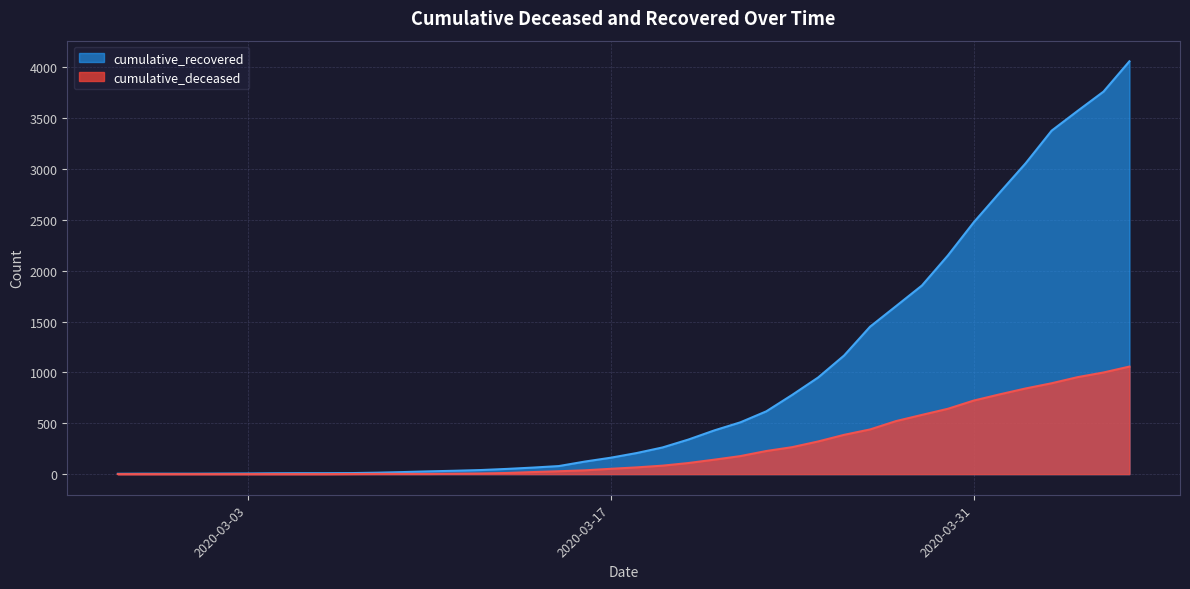

How many lines are shown in the chart?

2